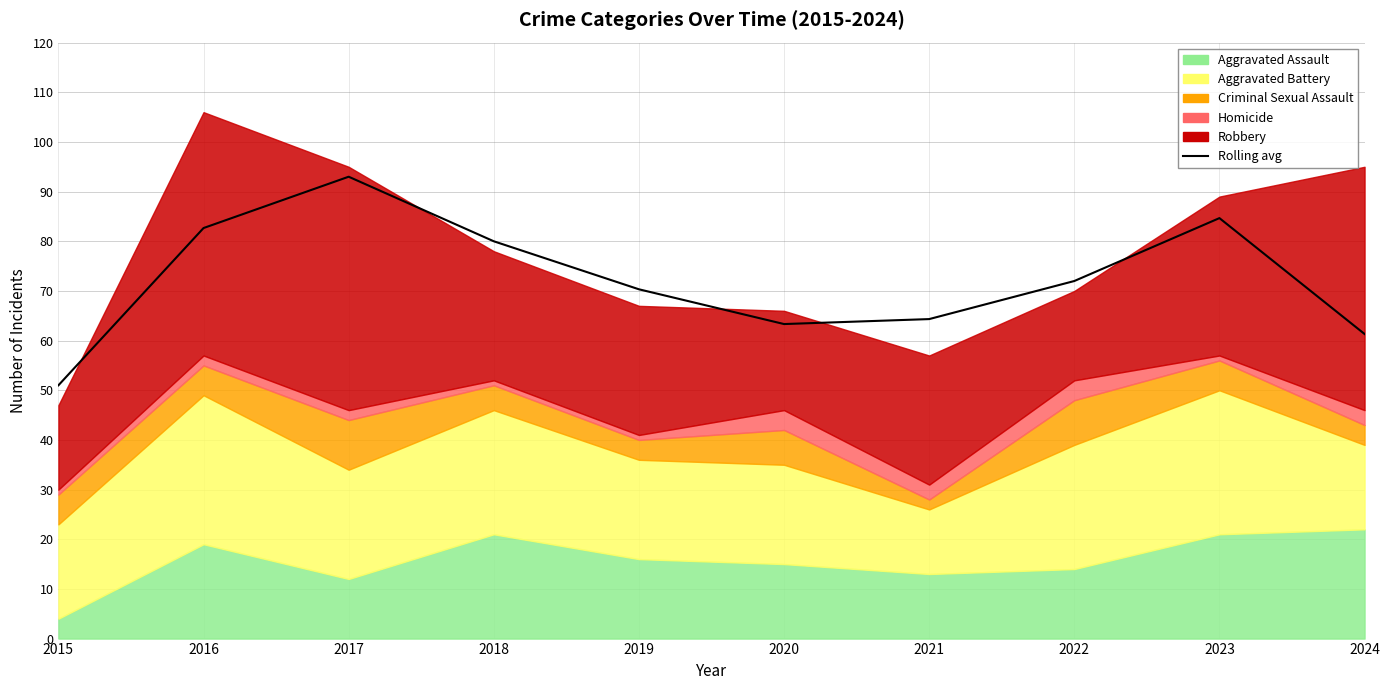

What is the sum of all values?

722.7